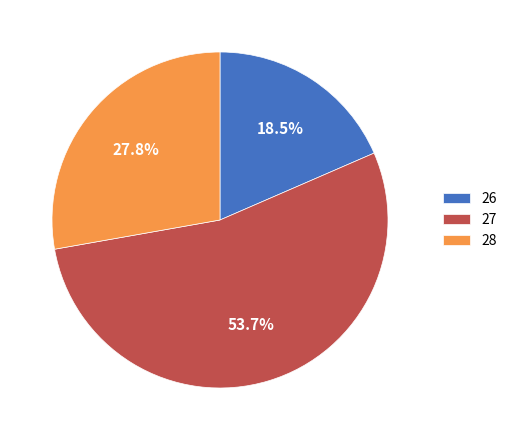

Count the number of slices in the pie.

3